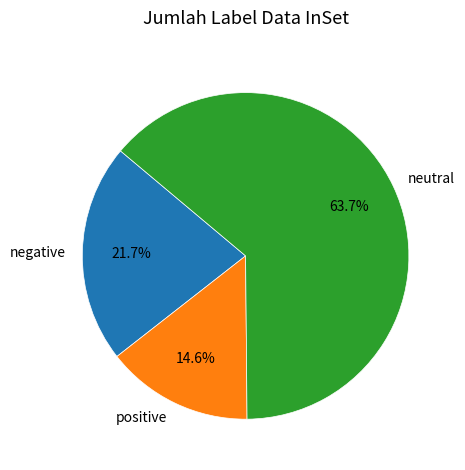

What portion of the pie excludes negative?

78.3%